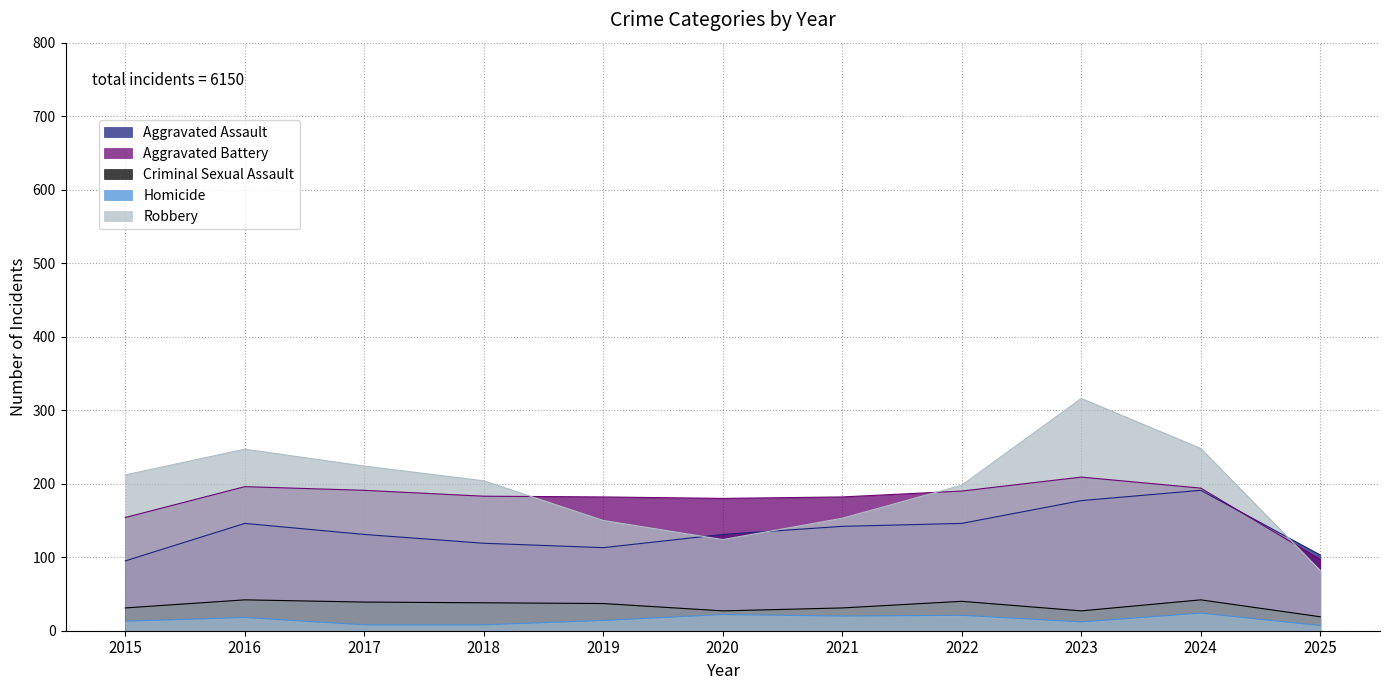

How many values in the Robbery series are below 204?

5